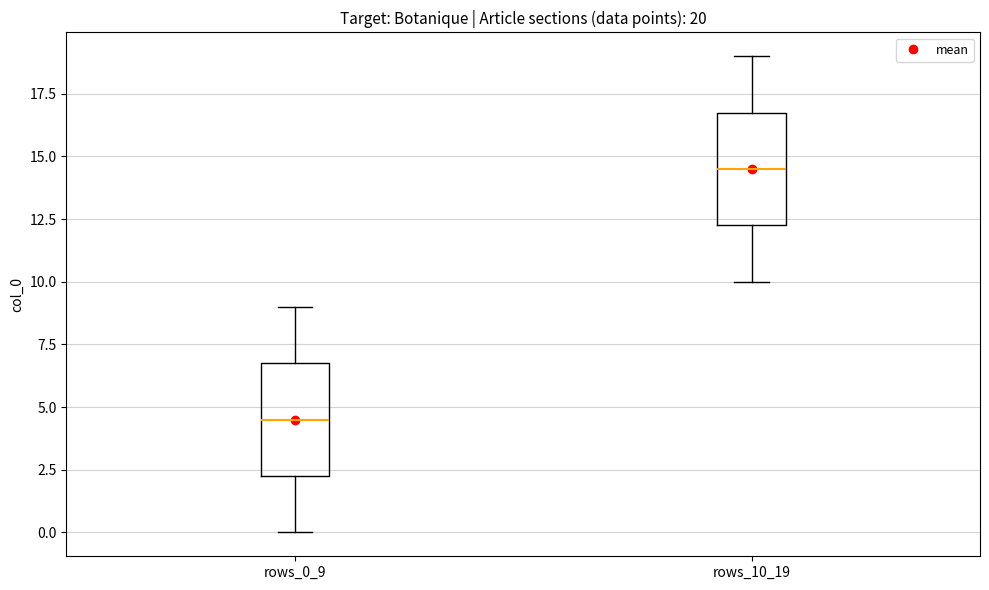

Which box's median line is the lowest?

rows_0_9